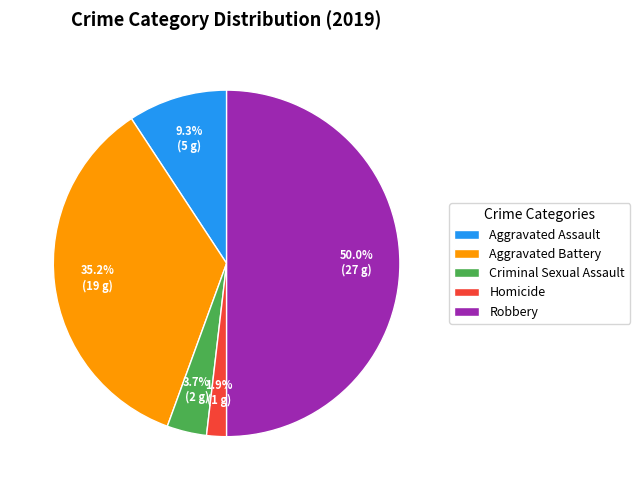

What portion of the pie excludes Robbery?

50.0%